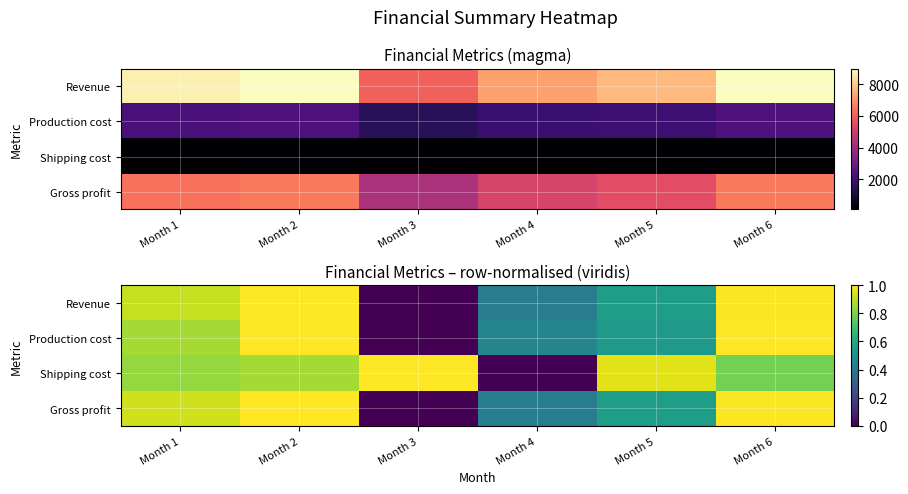

At which label does Revenue reach its minimum?

Month 3